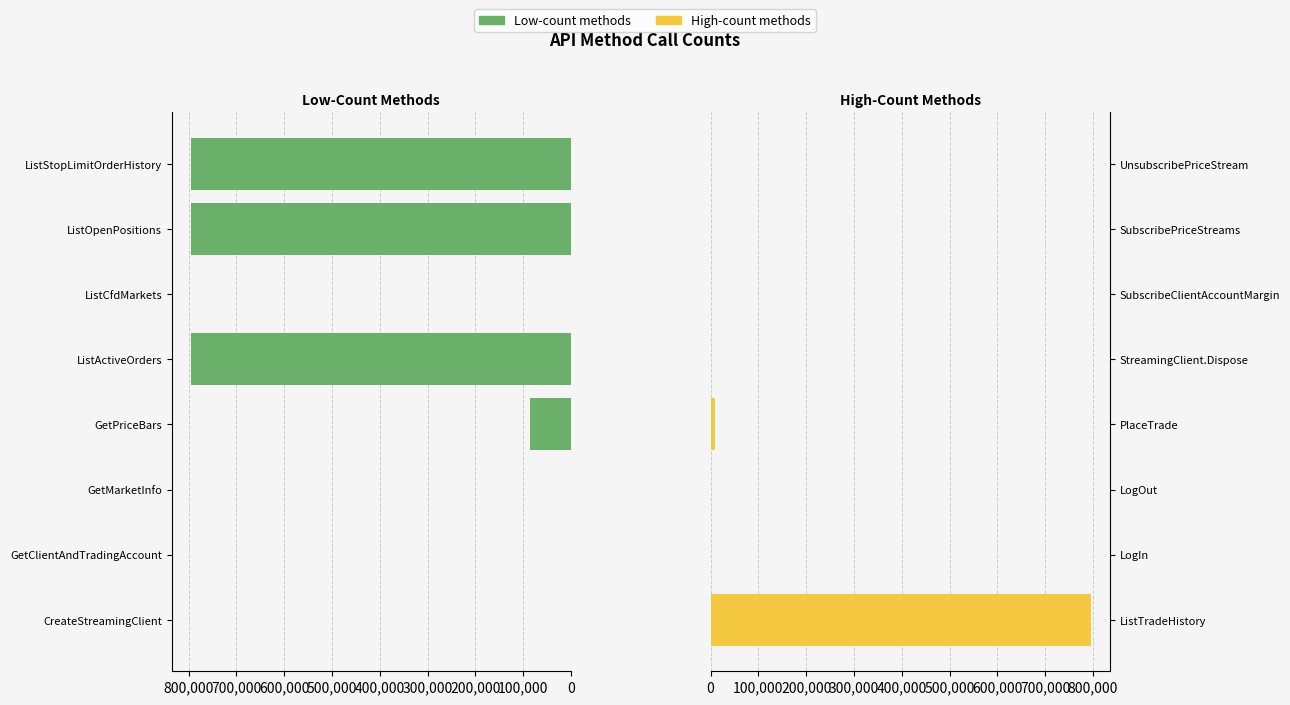

Which series has the largest range (max minus min)?

Low-count methods